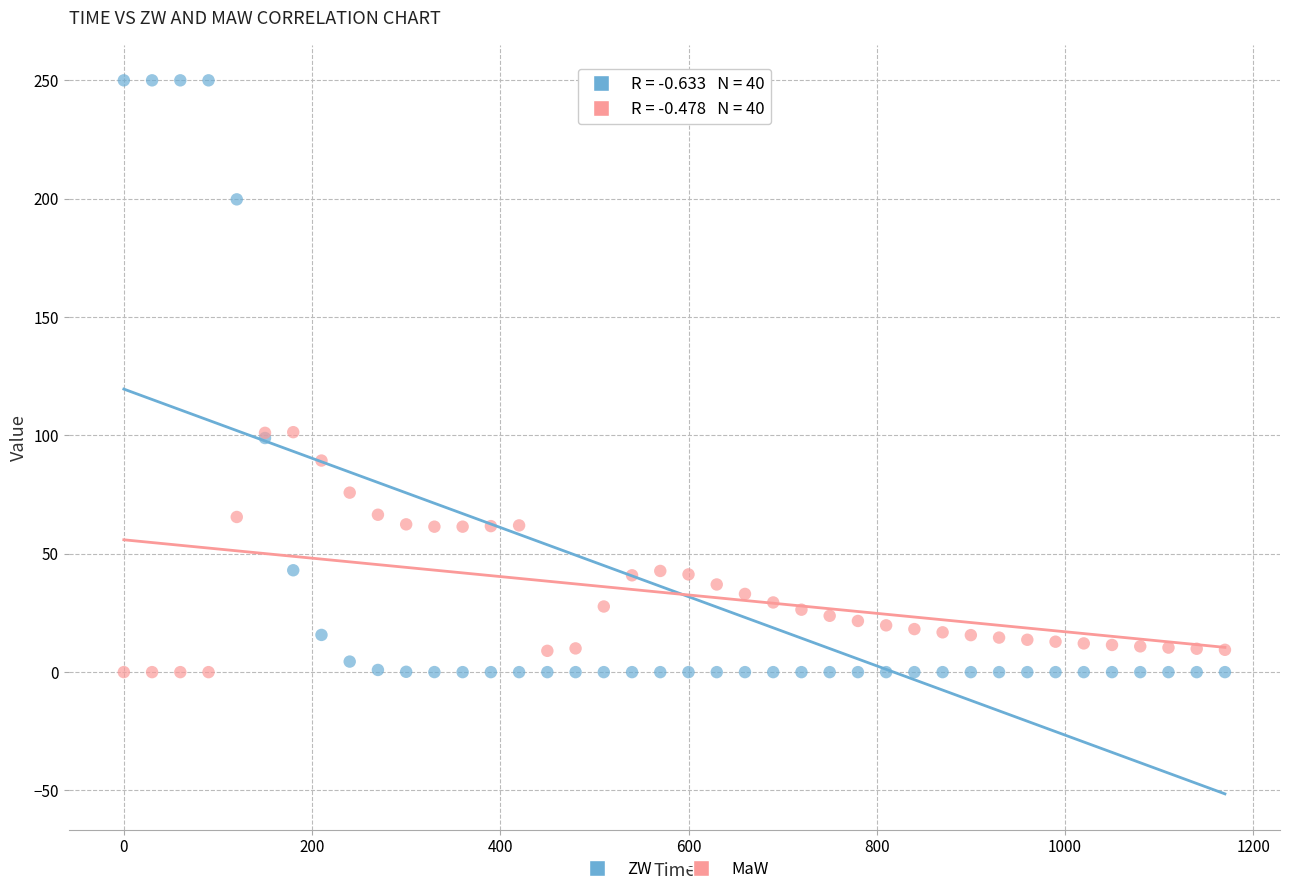

Which series has the largest Y range (max minus min)?

ZW